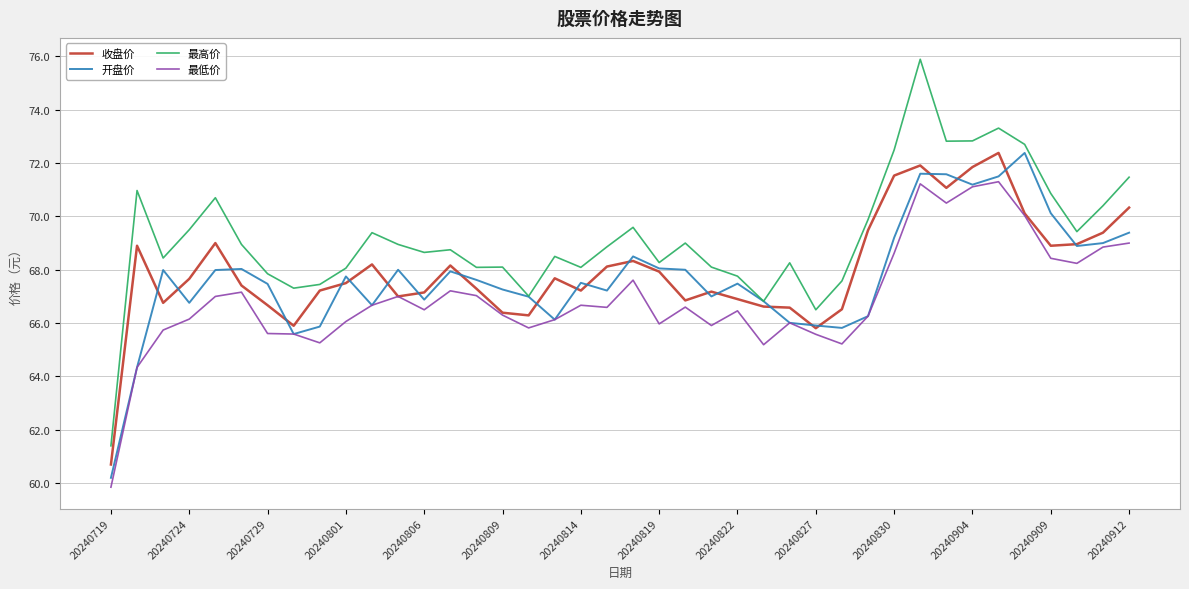

Which series has the largest range (max minus min)?

最高价